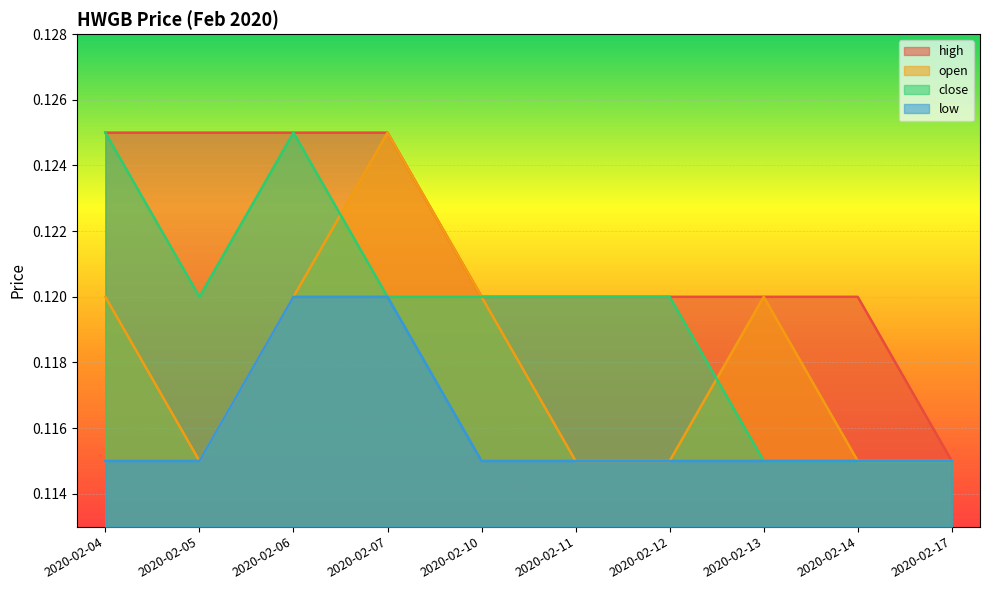

Reading right to left, transcribe all the data shown in this chart.

high: 2020-02-17=0.1	2020-02-14=0.1	2020-02-13=0.1	2020-02-12=0.1	2020-02-11=0.1	2020-02-10=0.1	2020-02-07=0.1	2020-02-06=0.1	2020-02-05=0.1	2020-02-04=0.1
open: 2020-02-17=0.1	2020-02-14=0.1	2020-02-13=0.1	2020-02-12=0.1	2020-02-11=0.1	2020-02-10=0.1	2020-02-07=0.1	2020-02-06=0.1	2020-02-05=0.1	2020-02-04=0.1
close: 2020-02-17=0.1	2020-02-14=0.1	2020-02-13=0.1	2020-02-12=0.1	2020-02-11=0.1	2020-02-10=0.1	2020-02-07=0.1	2020-02-06=0.1	2020-02-05=0.1	2020-02-04=0.1
low: 2020-02-17=0.1	2020-02-14=0.1	2020-02-13=0.1	2020-02-12=0.1	2020-02-11=0.1	2020-02-10=0.1	2020-02-07=0.1	2020-02-06=0.1	2020-02-05=0.1	2020-02-04=0.1